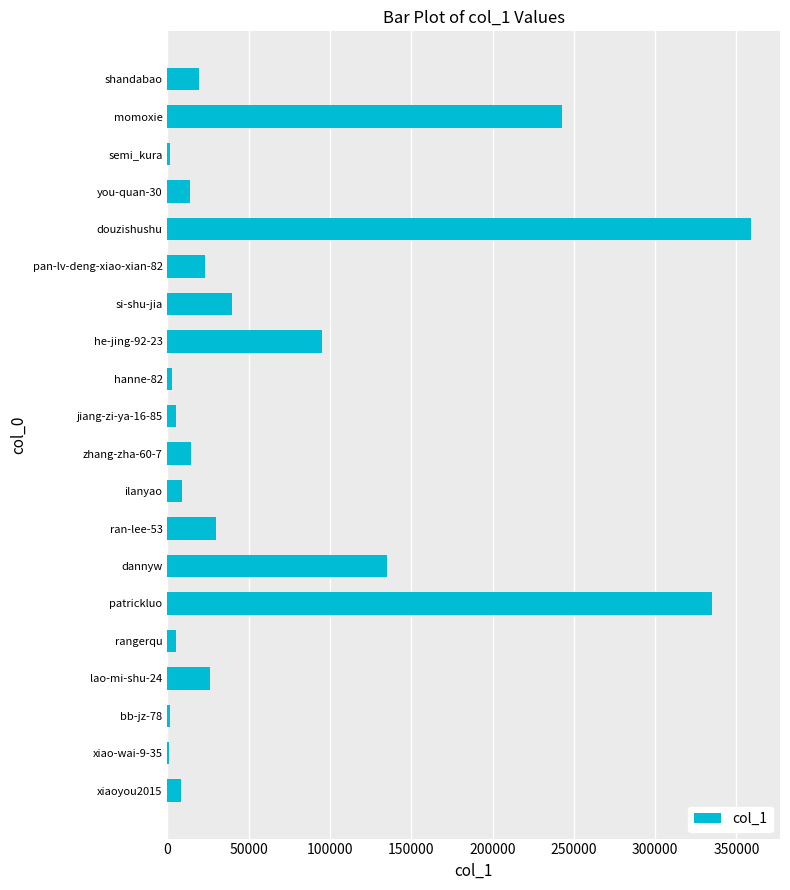

What is the ratio of the value at dannyw to the value at he-jing-92-23?

1.4